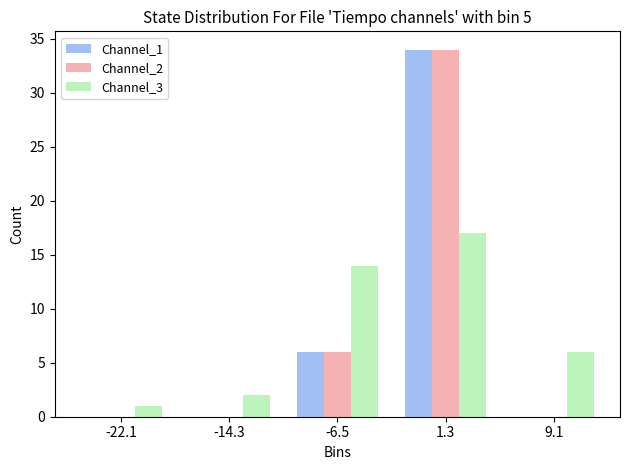

Reading left to right, transcribe this chart: for each range on the x-axis, give the height of each series' bar. Neither the bar edges nor the heights are printed on the chart, so give them approximately, as read against the axes.

-26.0 to -18.2: Channel_1=0	Channel_2=0	Channel_3=1
-18.2 to -10.4: Channel_1=0	Channel_2=0	Channel_3=2
-10.4 to -2.6: Channel_1=6	Channel_2=6	Channel_3=14
-2.6 to 5.2: Channel_1=34	Channel_2=34	Channel_3=17
5.2 to 13.0: Channel_1=0	Channel_2=0	Channel_3=6